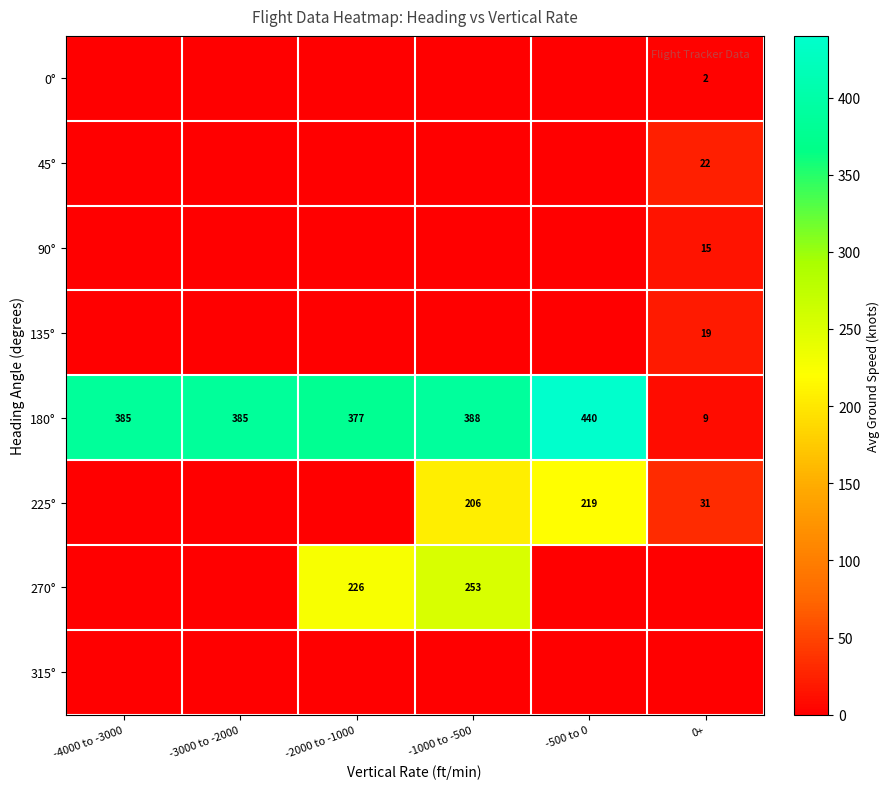

The 180° series shows 385 at -3000 to -2000. True or false?

True